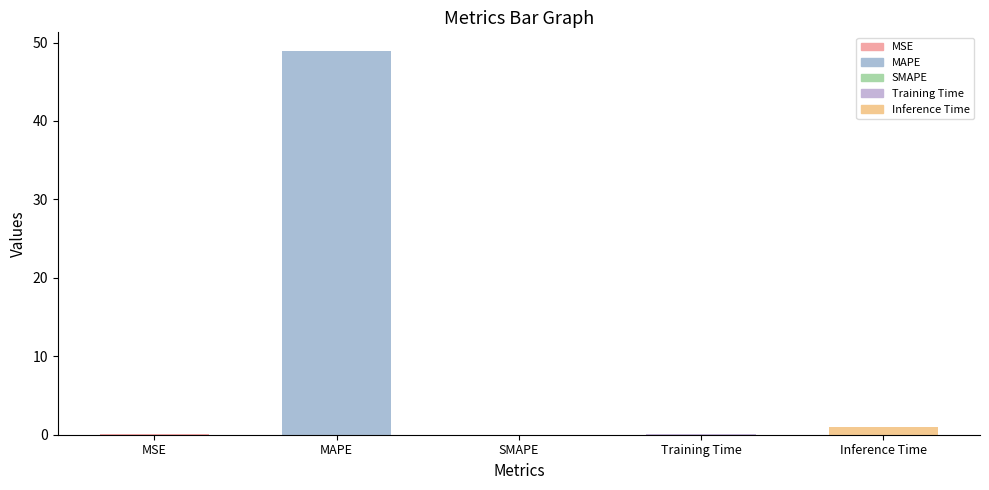

What is the sum of all values?

50.0